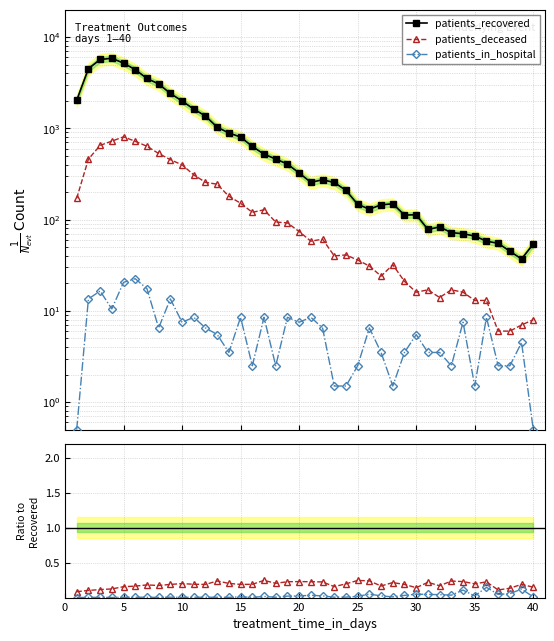

How many interior local peaks does the hospital / recovered series have?

13